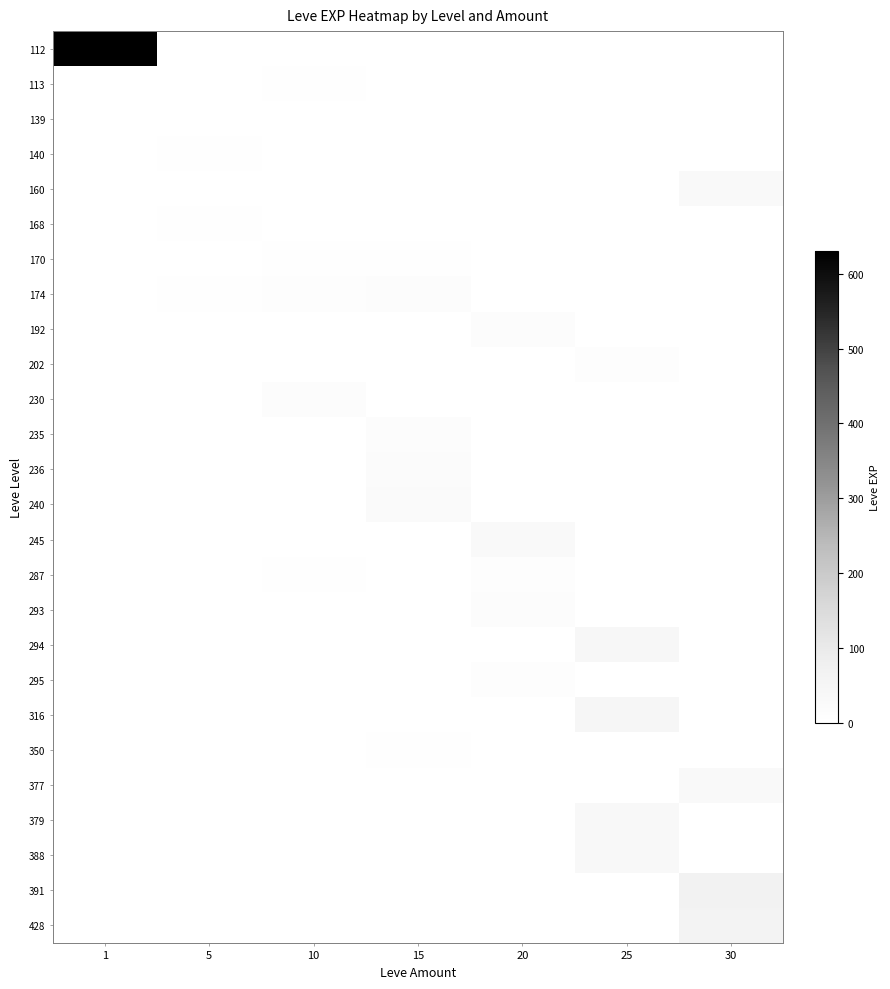

List the series in order of their peak value, lowest first.

139, 113, 140, 168, 170, 350, 202, 295, 287, 230, 235, 174, 192, 293, 236, 240, 245, 160, 377, 379, 388, 294, 316, 428, 391, 112